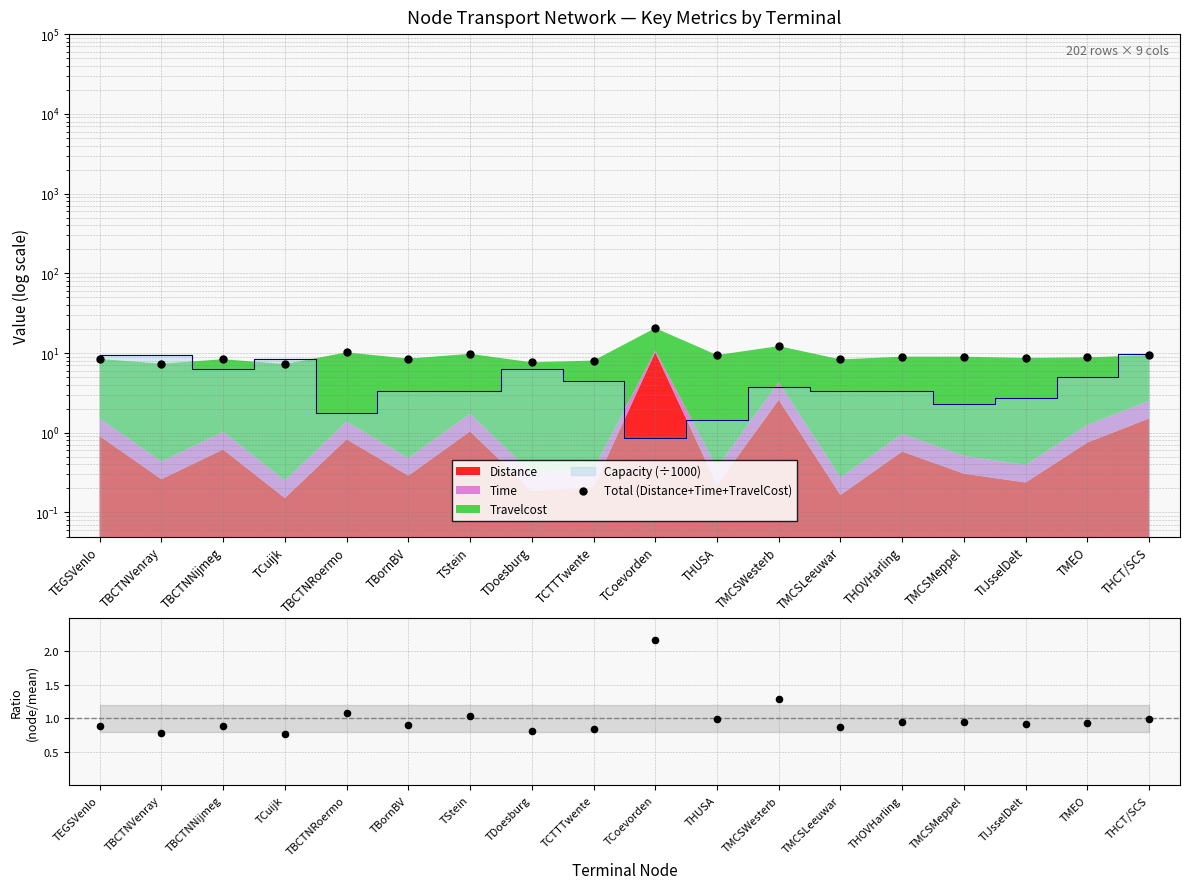

What is the ratio of the value at TBCTNVenray to the value at TCoevorden?

0.4